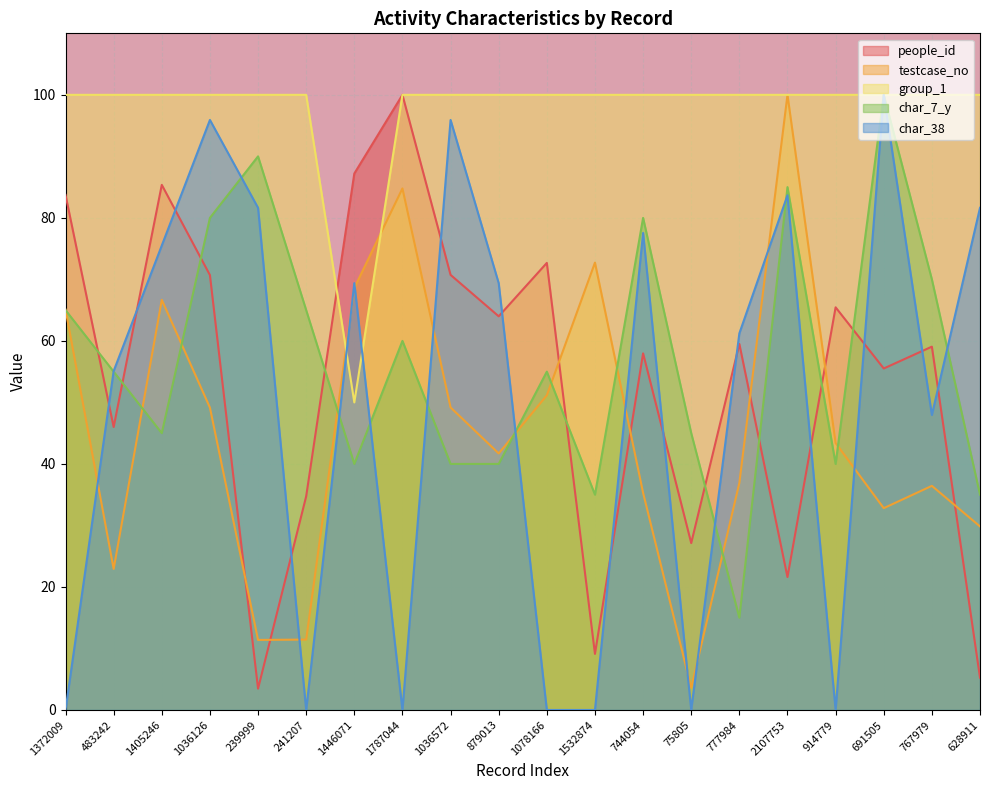

Which series has the largest total across all categories?

group_1